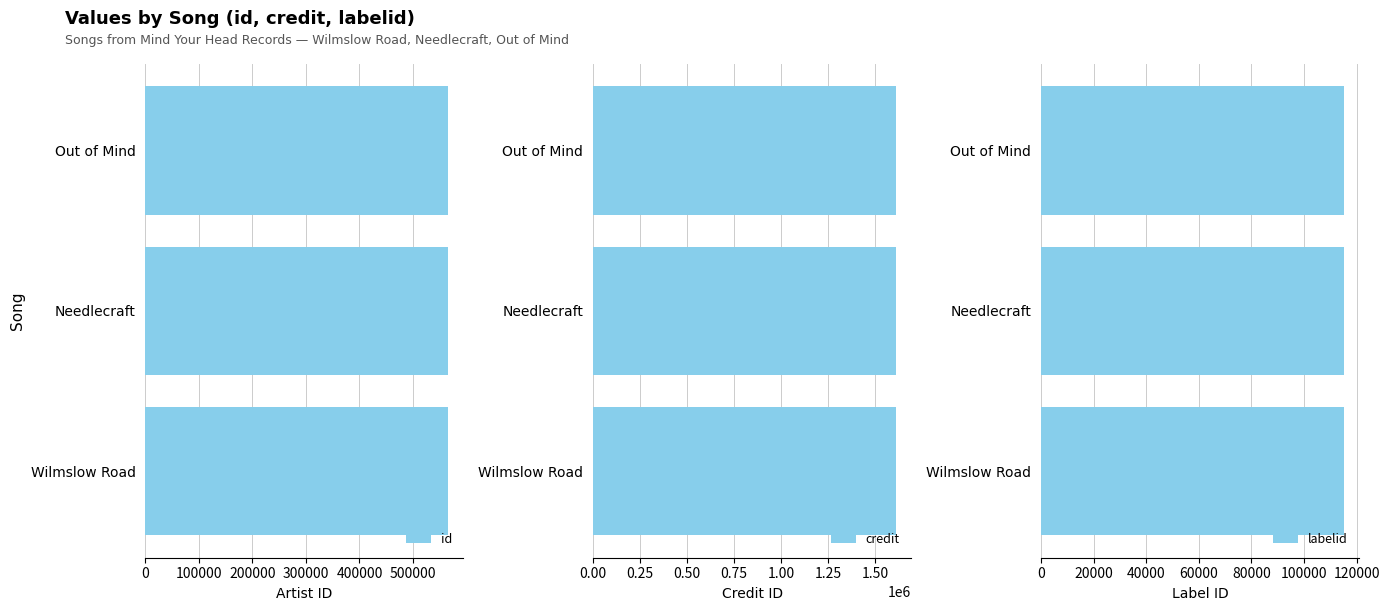

True or false: id has a value of 564766 at Needlecraft.

True